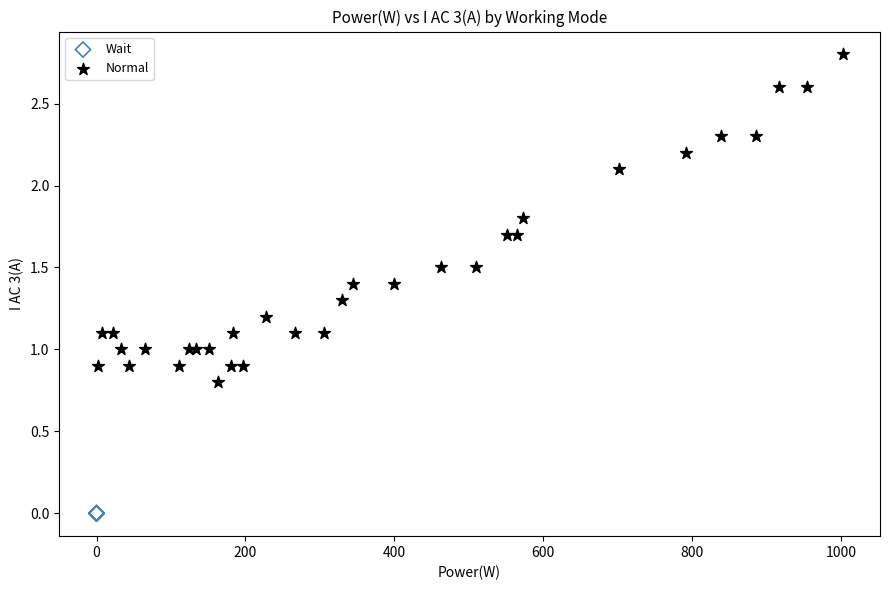

Which series contains the highest Y value?

Normal